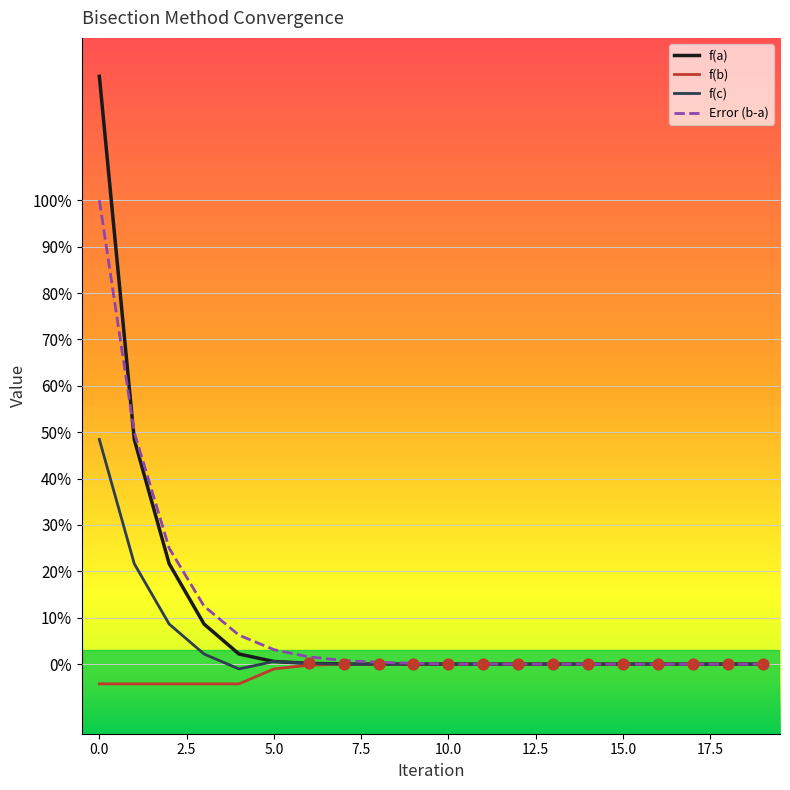

Which series has the largest total across all categories?

f(a)